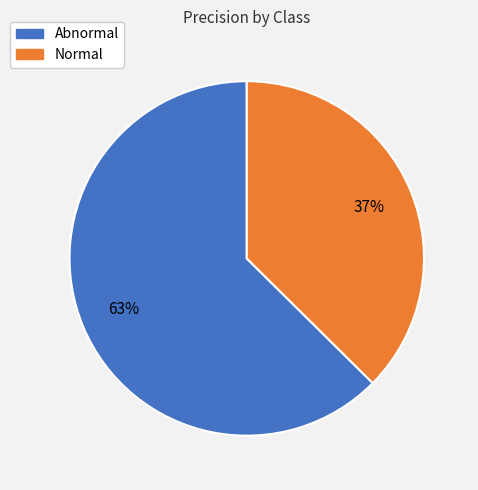

Is it true that Normal is 37% of the pie?

True